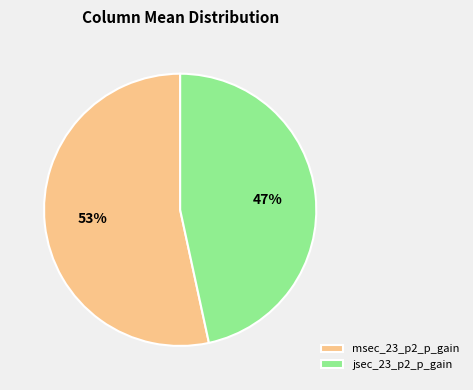

Count the number of slices in the pie.

2